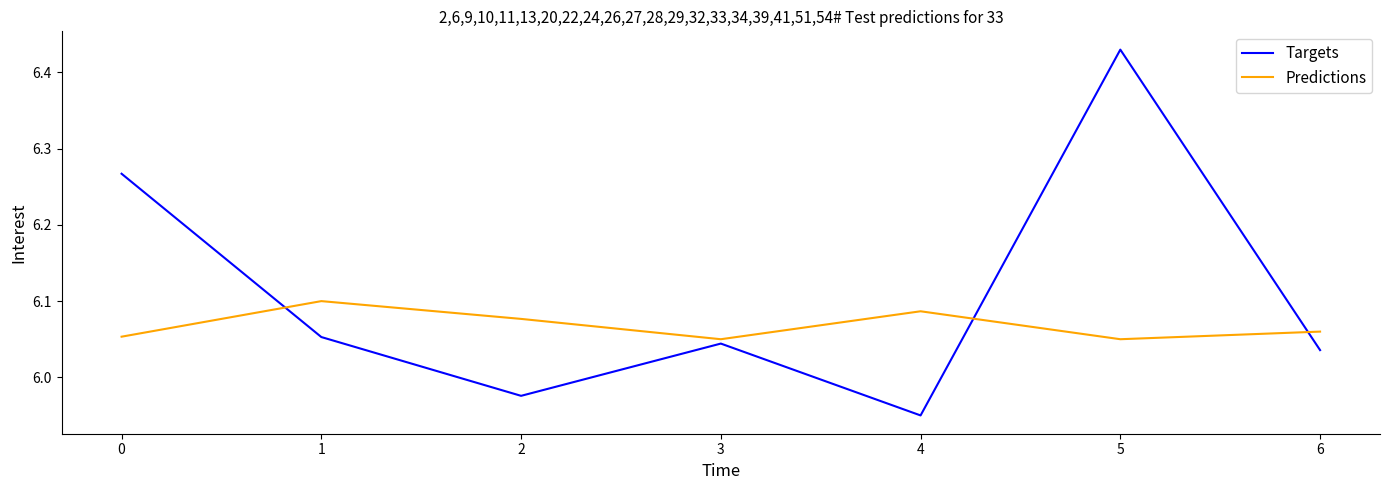

What is the spread (max minus min) of values at 1?

0.0